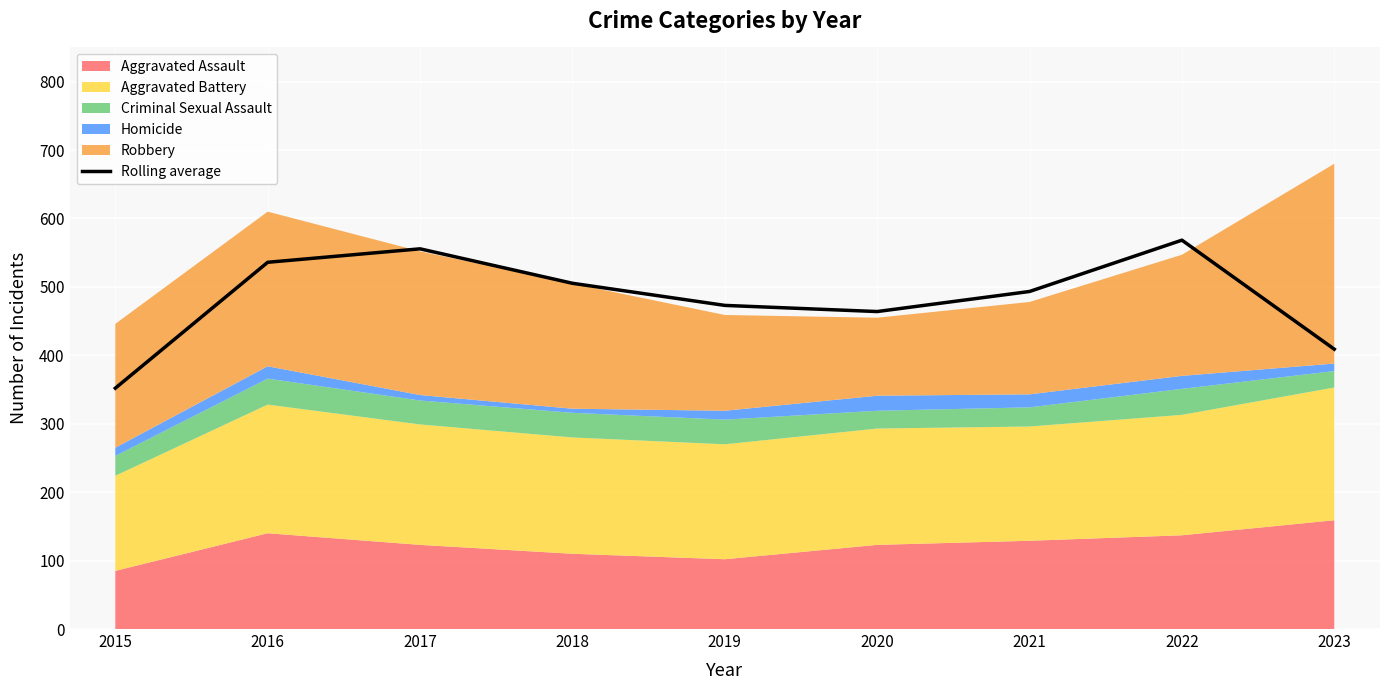

What is the change in value from 2022 to 2023?

-159.3